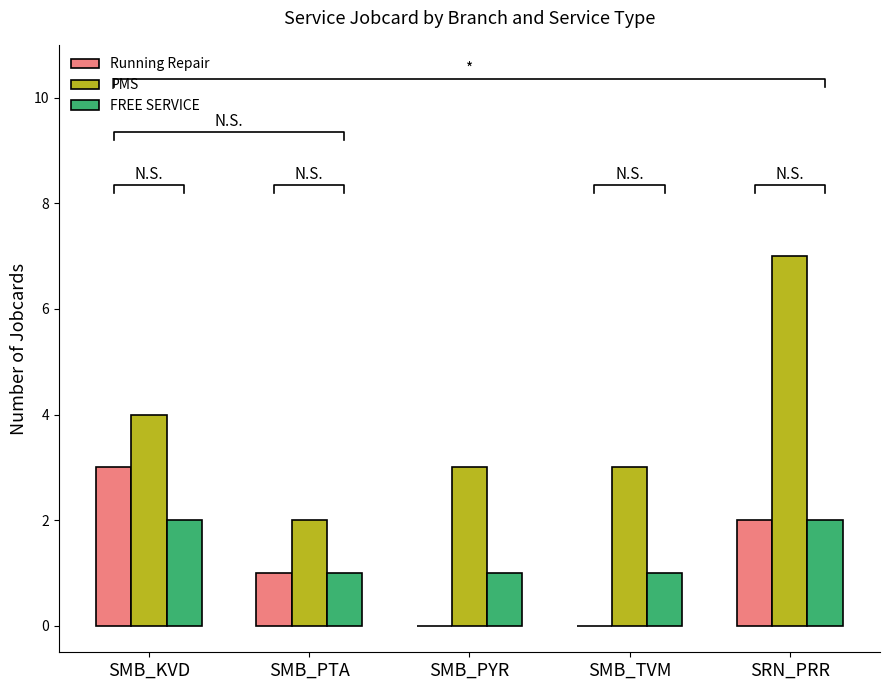

Count the Running Repair values in the range 0 to 2.

4